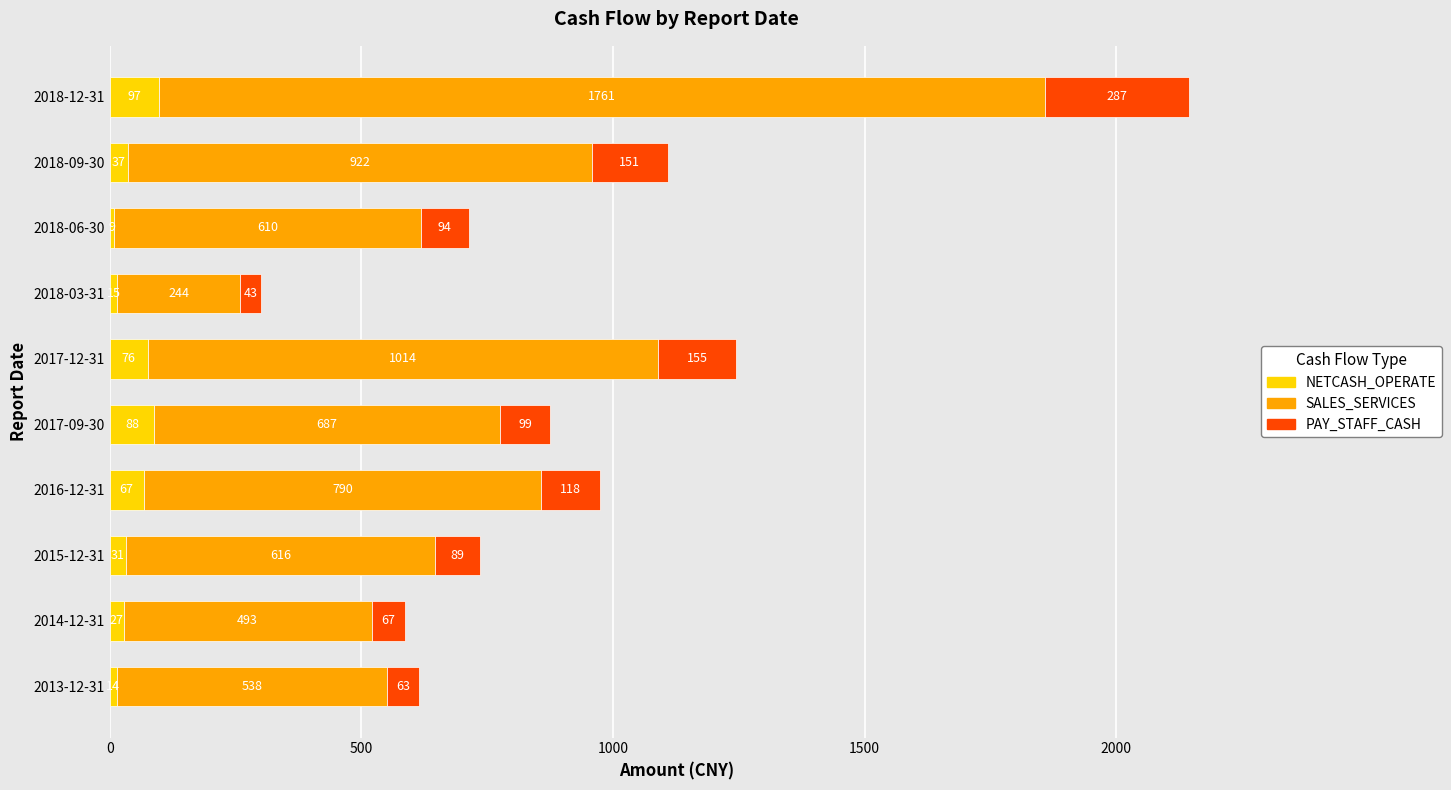

True or false: NETCASH_OPERATE has a value of 67.1 at 2016-12-31.

True